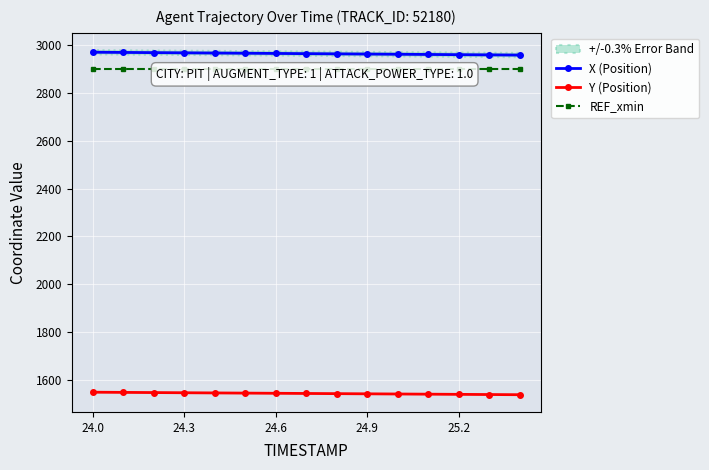

Count the number of categories in the chart.

15